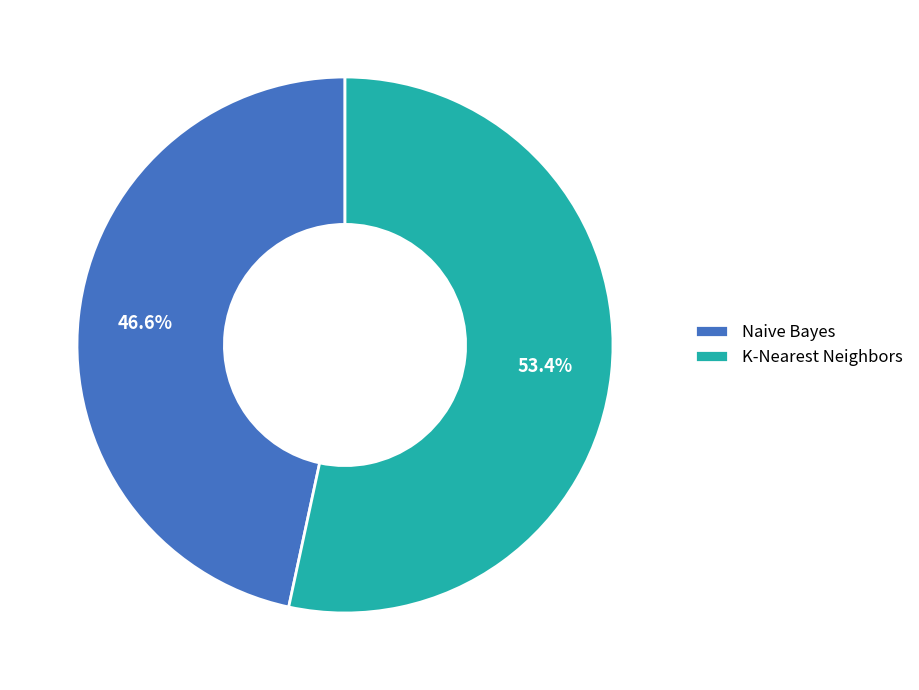

What percentage is NOT represented by Naive Bayes?

53.4%